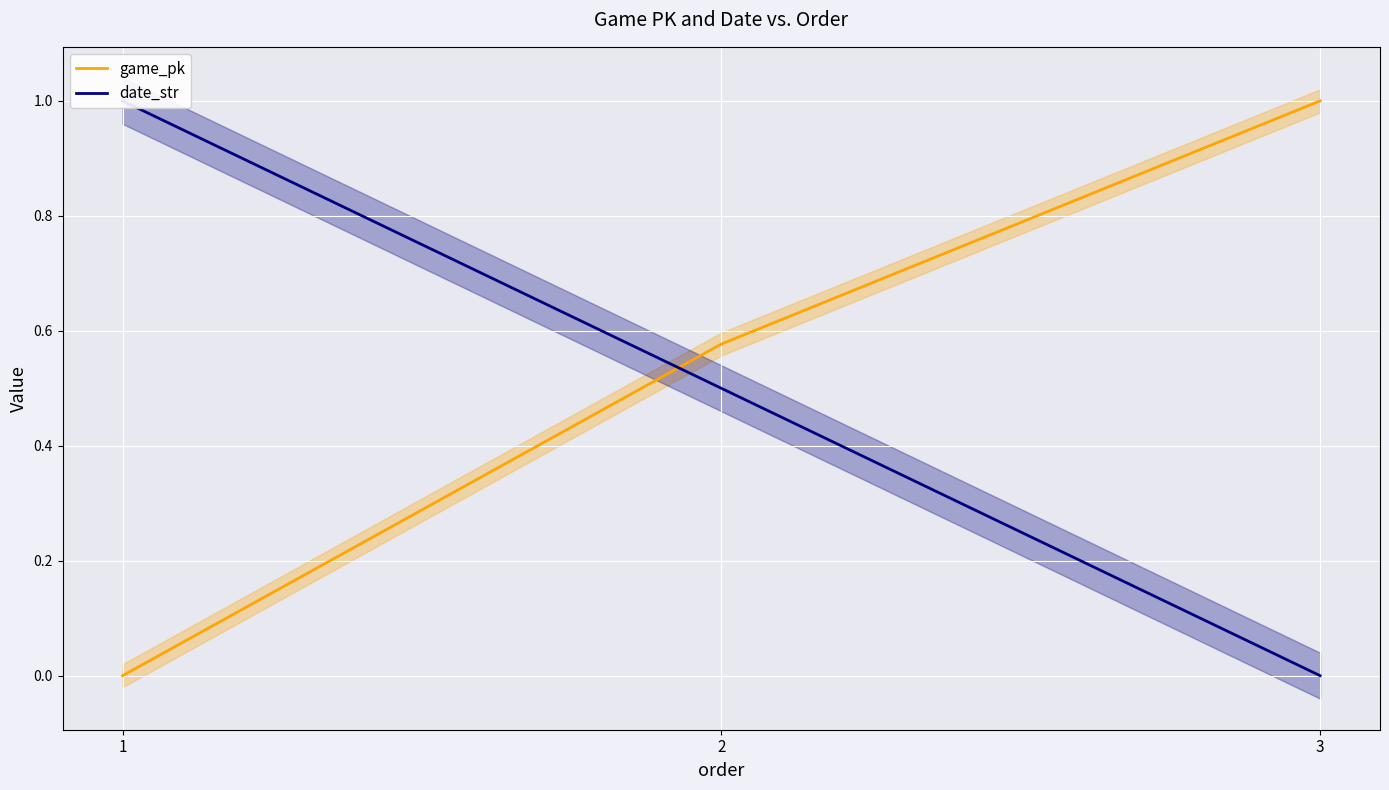

Reading right to left, list all the values displayed in this chart.

game_pk: 1.0	0.6	0.0
date_str: 0.0	0.5	1.0